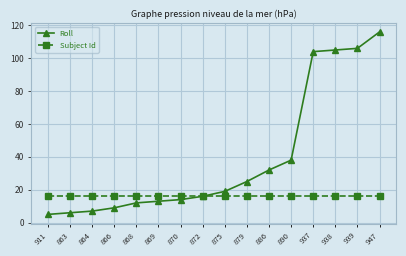

Does the chart have visible grid lines?

Yes